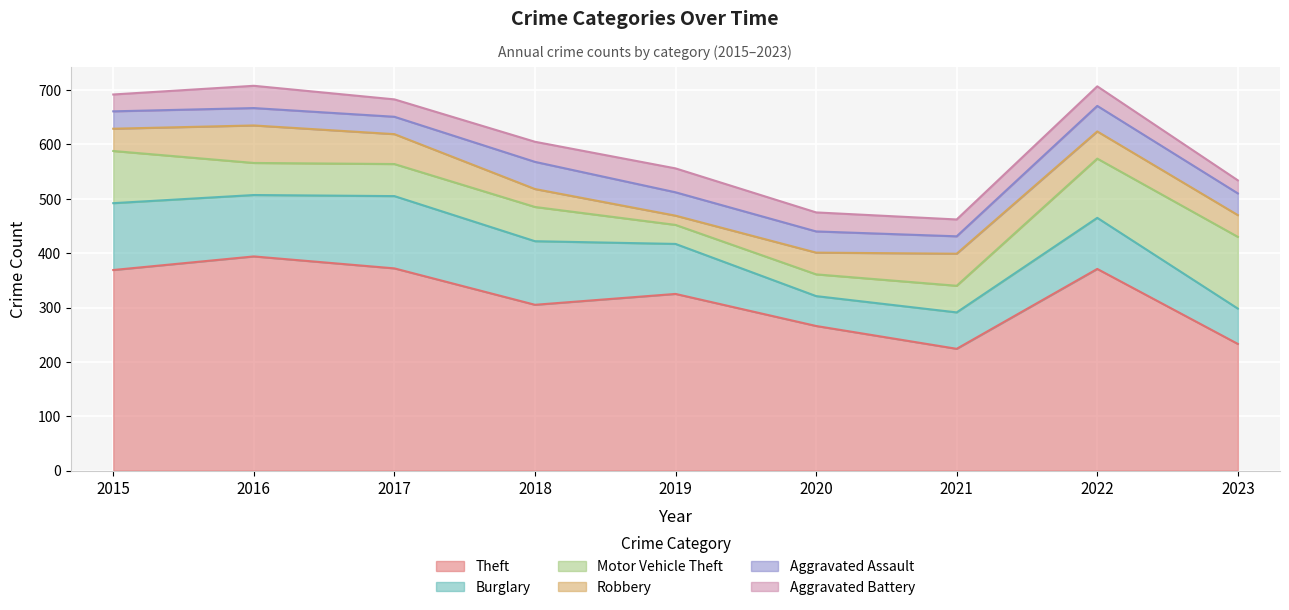

Which category has the highest value across all series?

2016